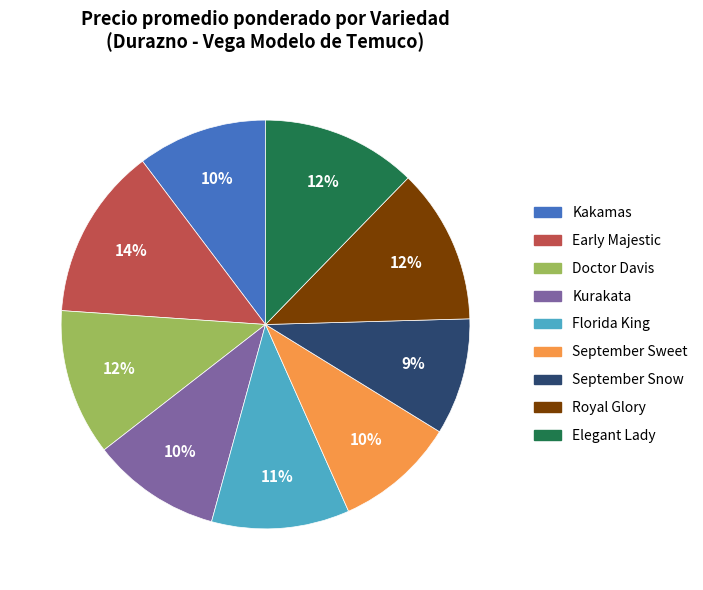

Combined, do September Snow and Kakamas account for over 50%?

No